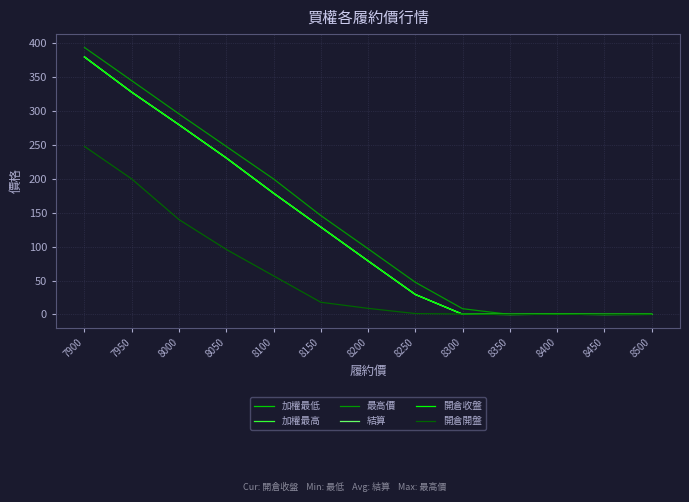

In 開倉收盤, how many points are lower than both neighbors (excluding endpoints)?

2